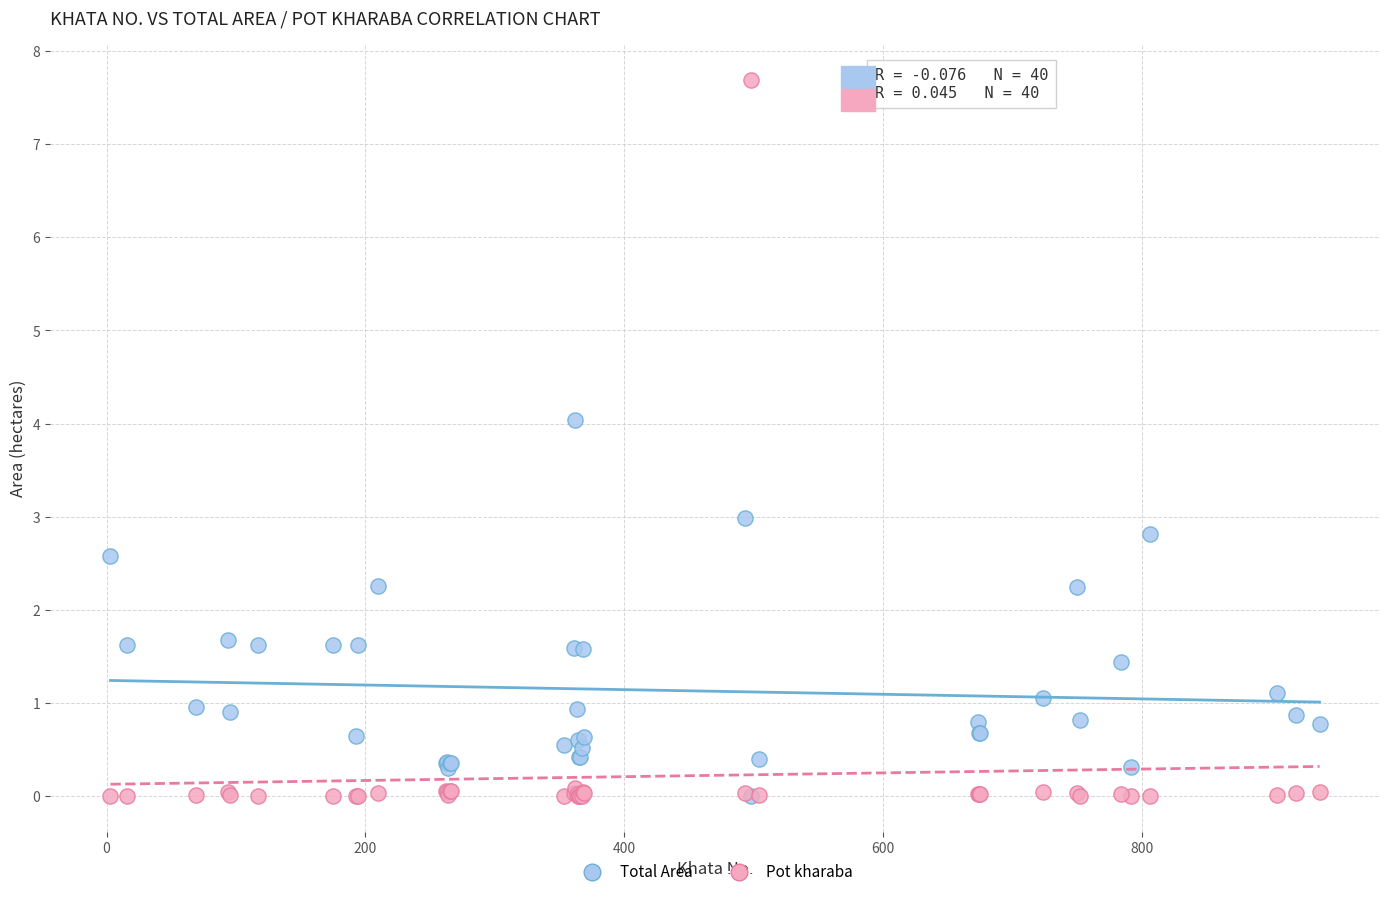

What are all the series names shown in the legend?

Total Area, Pot kharaba